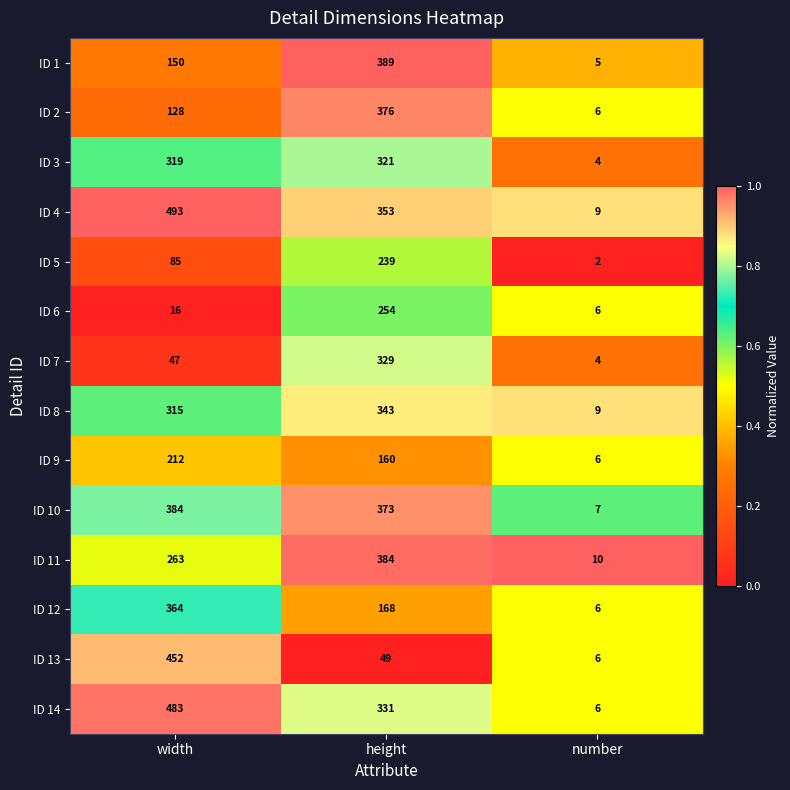

The value of ID 14 at width is 140. True or false?

False